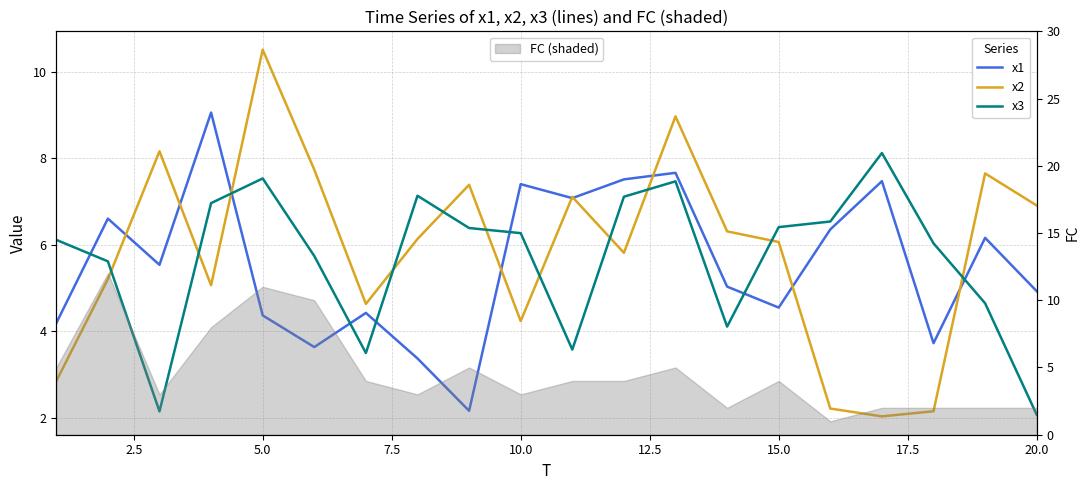

What is the value of the x1 point at the 3rd from the left?

5.5